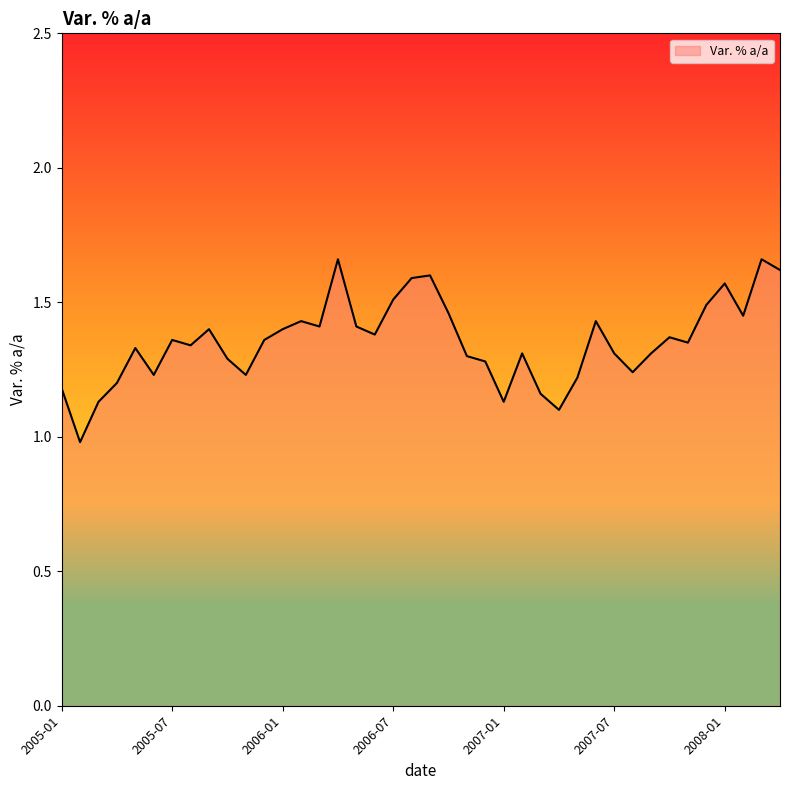

What is the minimum value shown in the chart?

1.0